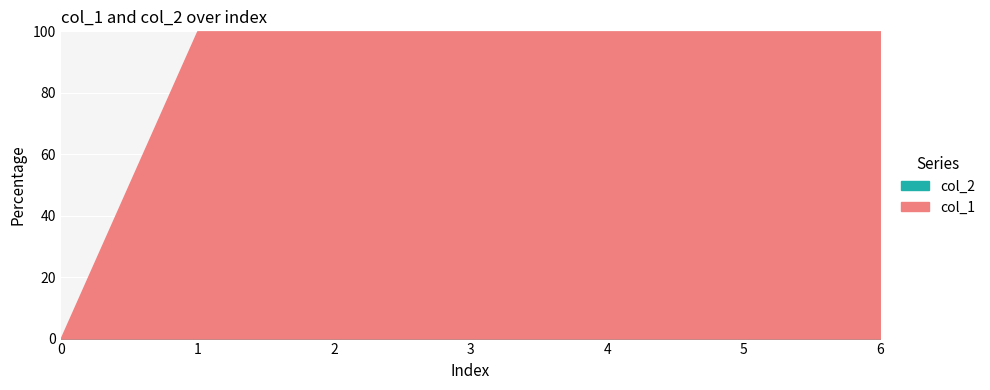

Count the number of data series in this chart.

2